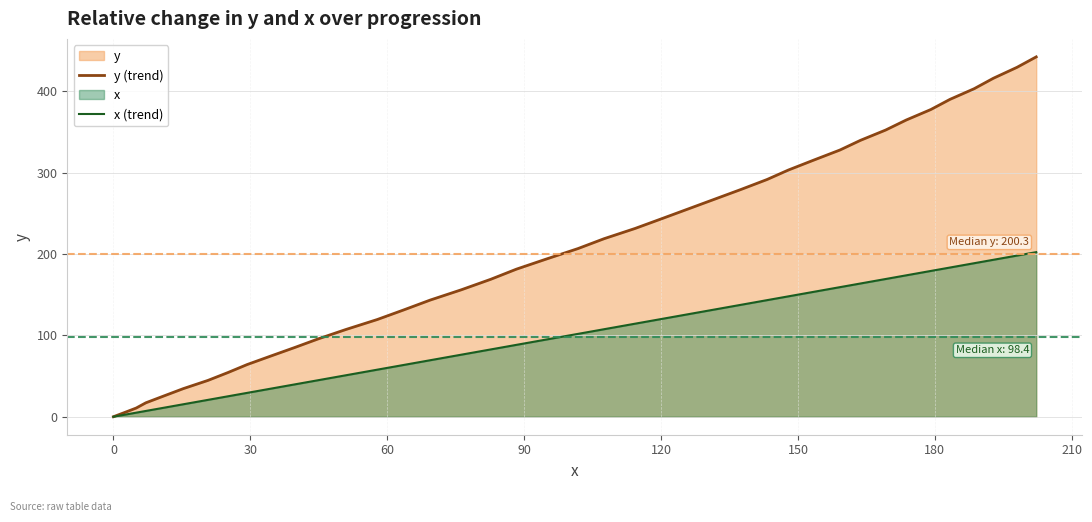

True or false: x (trend) and y (trend) intersect in this chart.

False